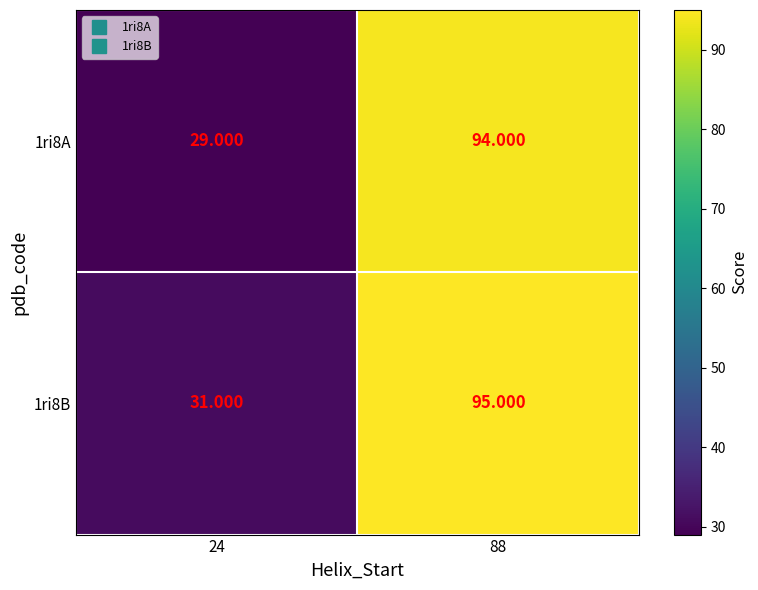

How many values in the 1ri8A series are below 94?

1